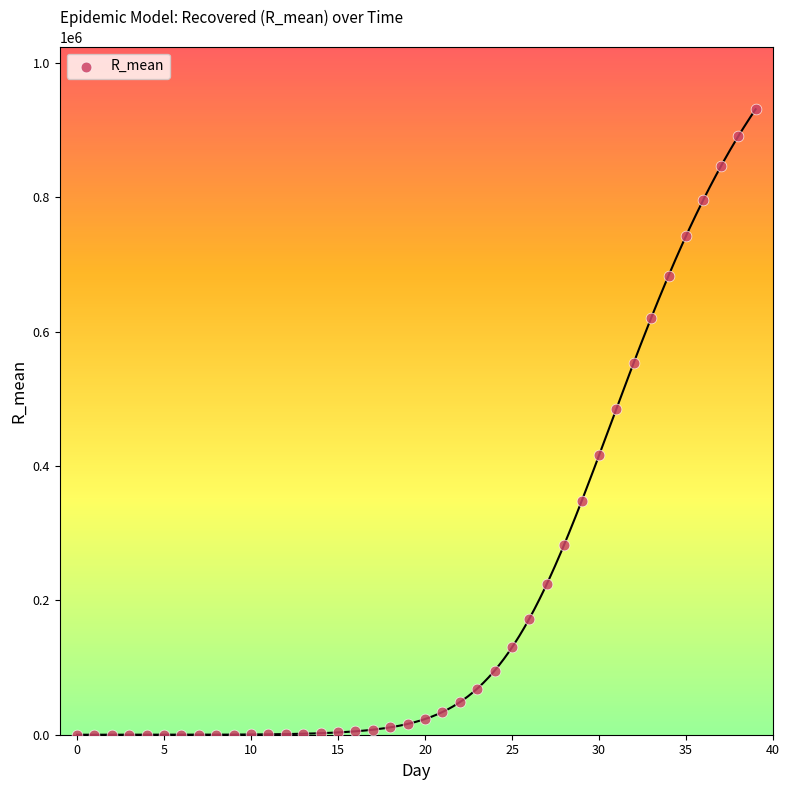

What Y value in the scatter plot is closest to 465578?

485283.0